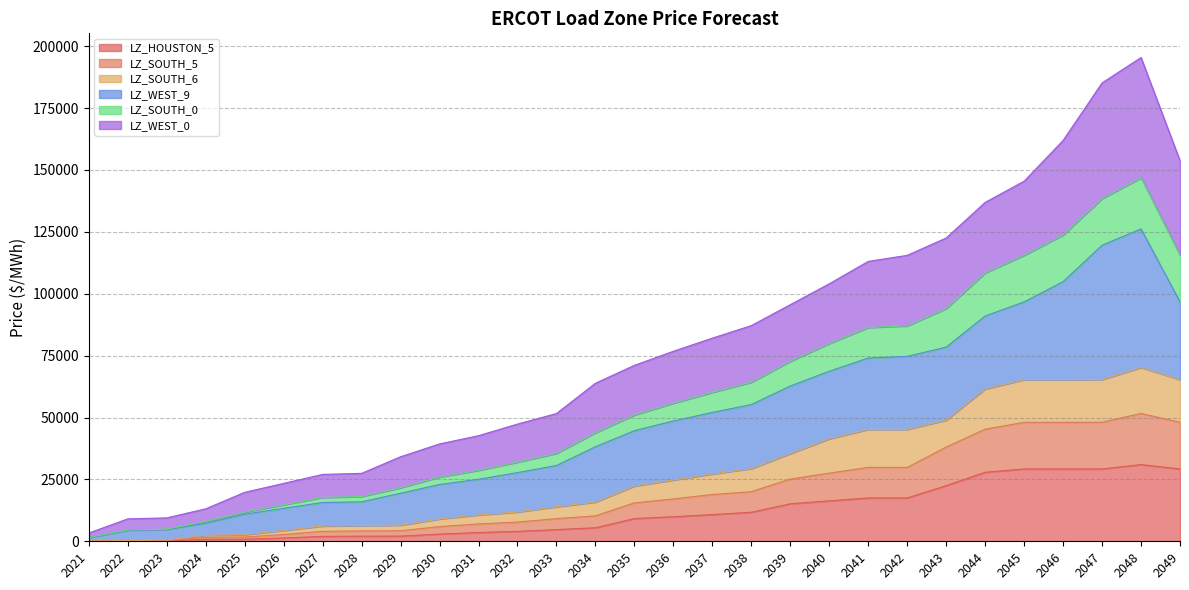

Does the chart have visible grid lines?

Yes